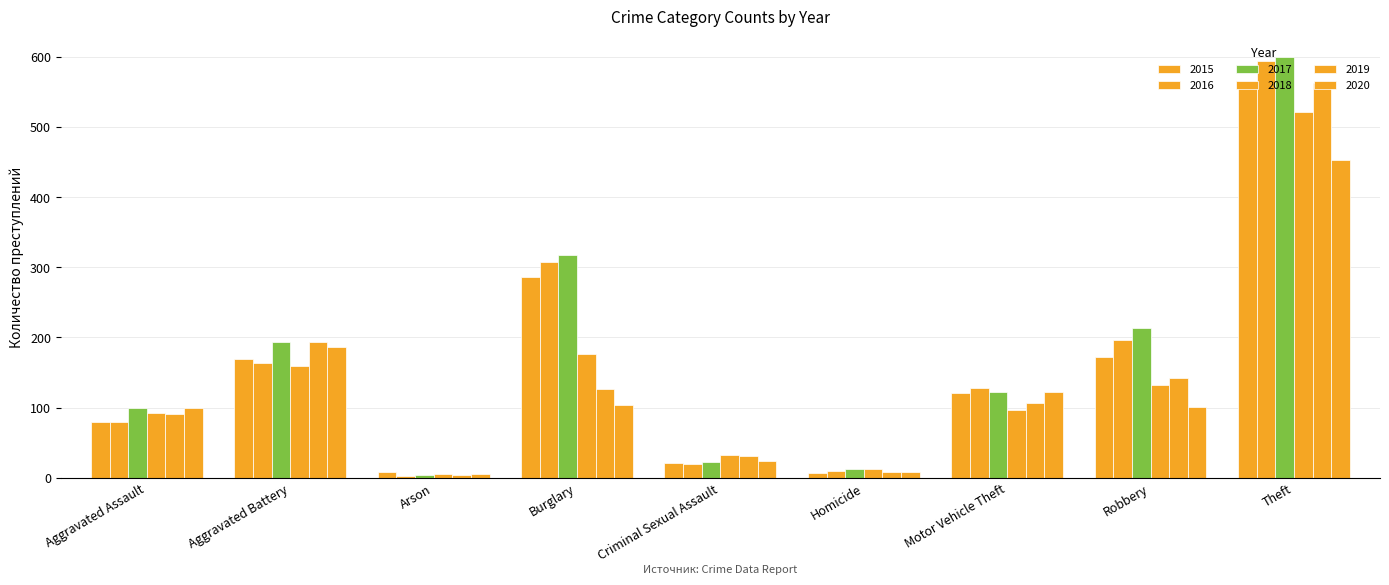

What is the sum of all 2019 values?

1267